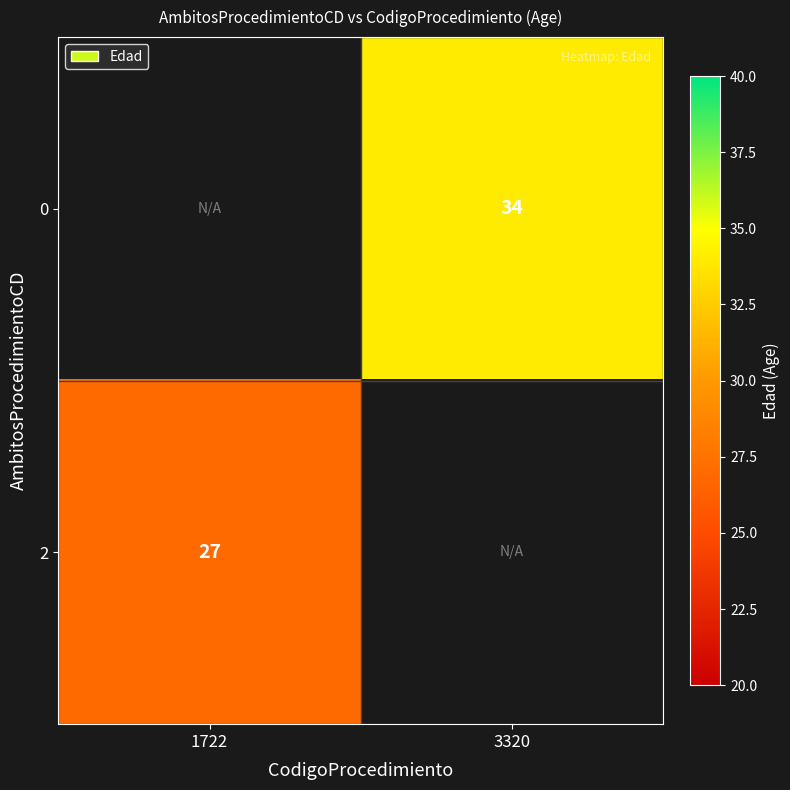

The 0 series shows 48 at 3320. True or false?

False